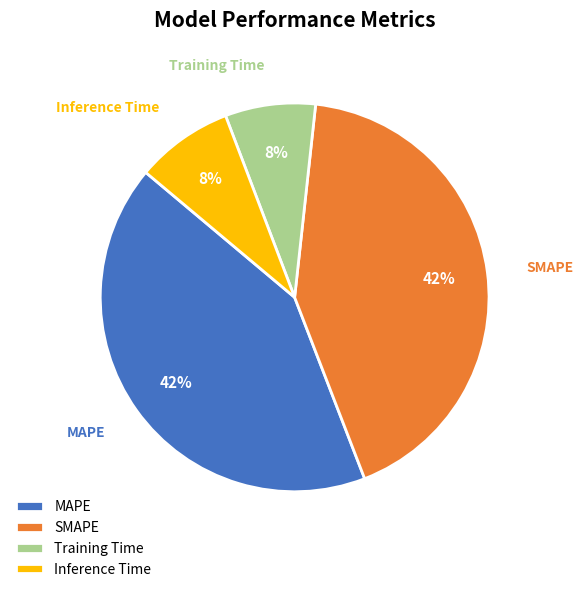

Which has a higher value, MAPE or Inference Time?

MAPE